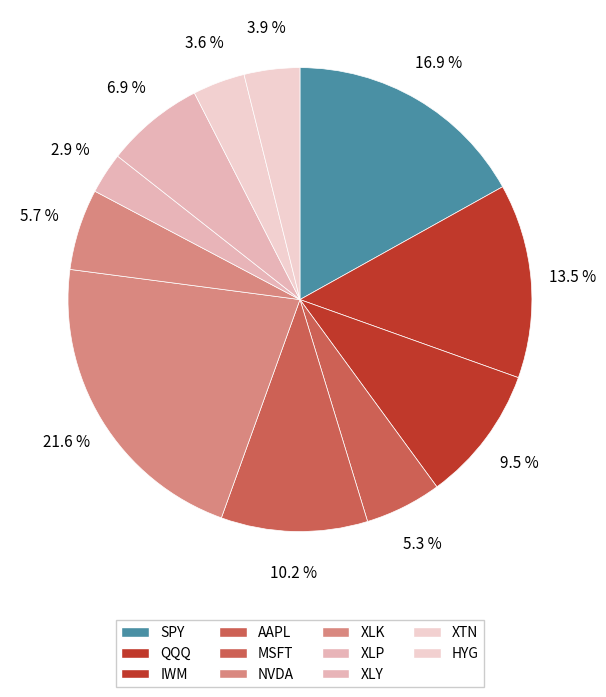

How many slices are in this pie chart?

11